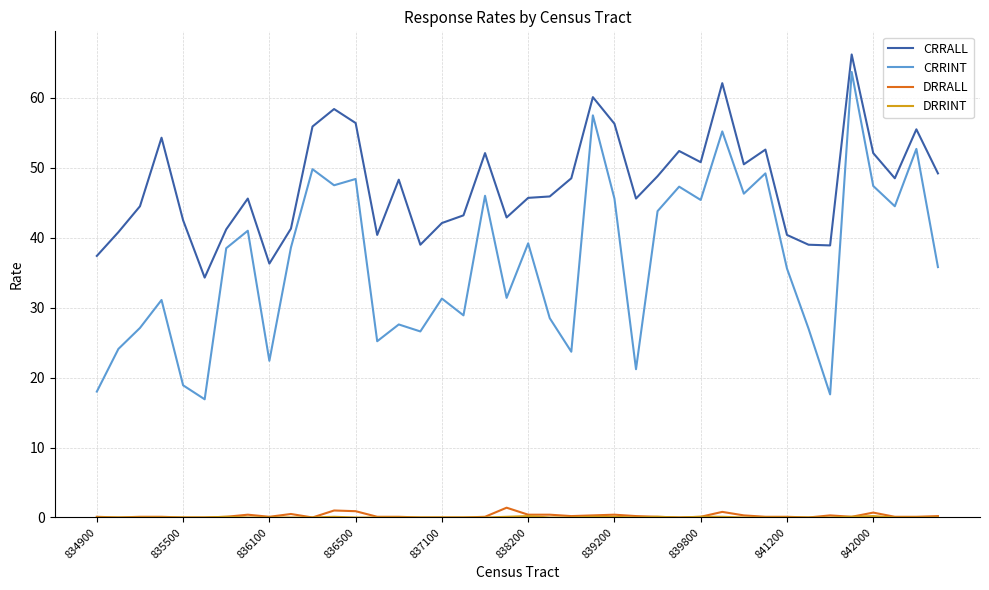

True or false: CRRALL and CRRINT intersect in this chart.

False